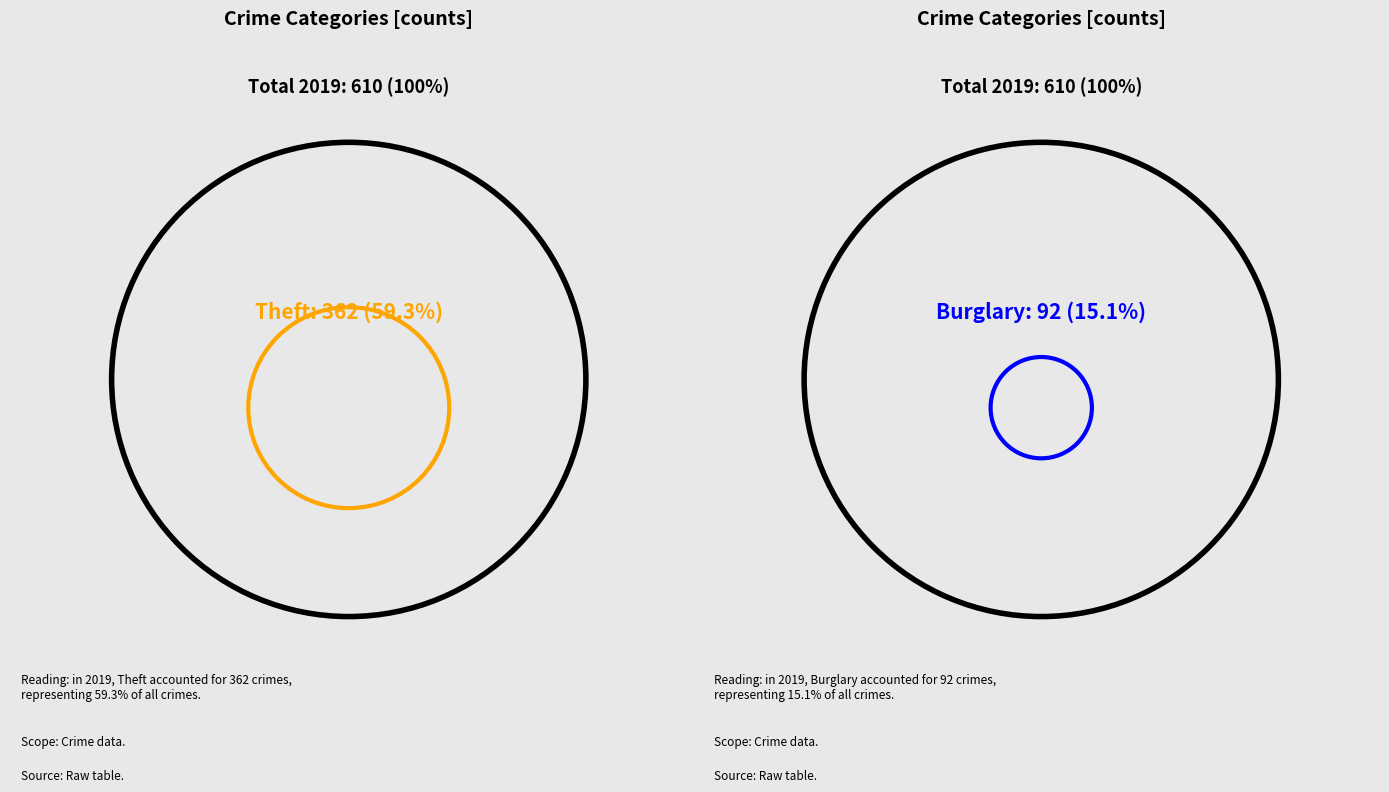

True or false: Aggravated Assault accounts for 4% of the total.

True